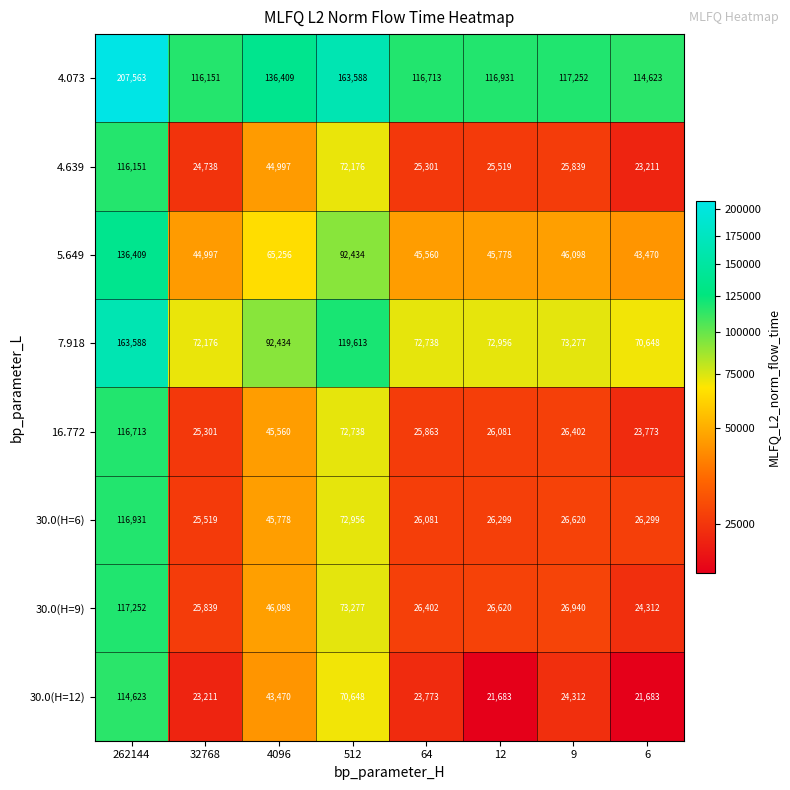

Read the 30.0(H=9) value at 6, to the nearest 100.

24300